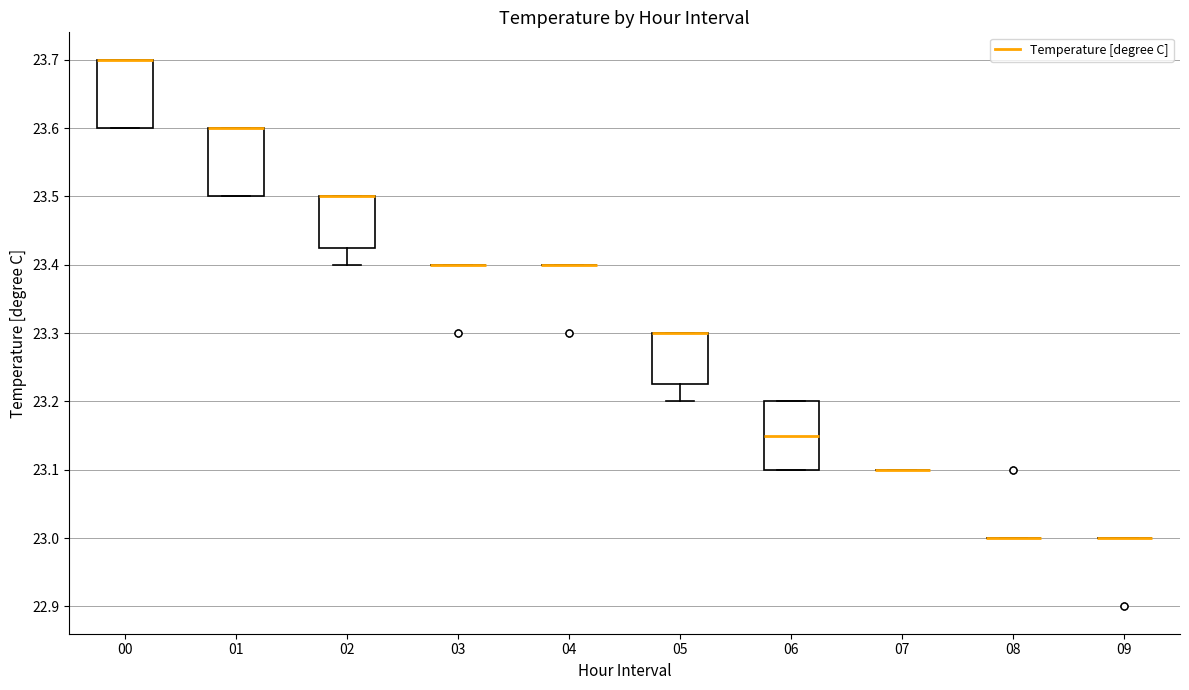

Reading left to right, read every box against the y-axis: the position of its median line, the range the box covers, and the ends of its whiskers. The values are not printed on the chart, so give them approximately, as read against the axis.

00: median 23.70 (drawn on the box's upper edge), box 23.60 to 23.70, whiskers 23.60 to 23.70
01: median 23.60 (drawn on the box's upper edge), box 23.50 to 23.60, whiskers 23.50 to 23.60
02: median 23.50 (drawn on the box's upper edge), box 23.42 to 23.50, whiskers 23.40 to 23.50
03: box collapsed to a line at 23.40, whiskers 23.40 to 23.40
04: box collapsed to a line at 23.40, whiskers 23.40 to 23.40
05: median 23.30 (drawn on the box's upper edge), box 23.23 to 23.30, whiskers 23.20 to 23.30
06: median 23.15, box 23.10 to 23.20, whiskers 23.10 to 23.20
07: box collapsed to a line at 23.10, whiskers 23.10 to 23.10
08: box collapsed to a line at 23.00, whiskers 23.00 to 23.00
09: box collapsed to a line at 23.00, whiskers 23.00 to 23.00